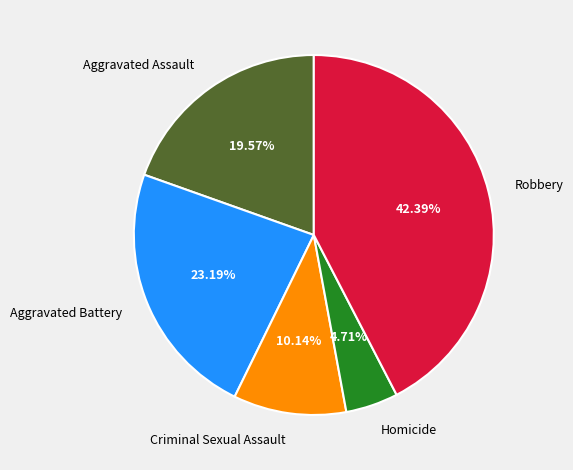

How many slices are in this pie chart?

5